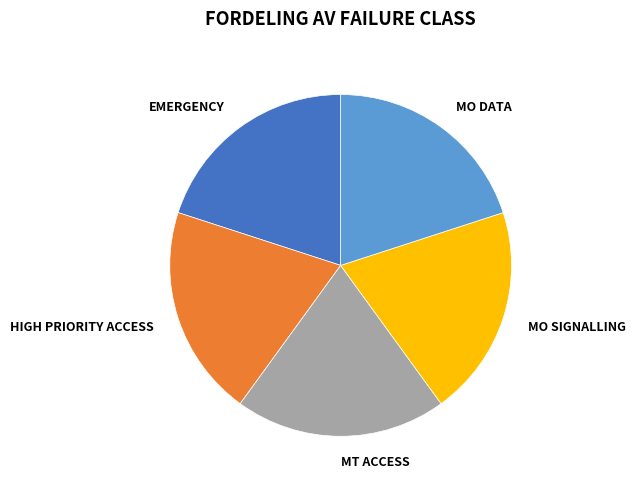

Is the sum of MO DATA and EMERGENCY greater than half?

No